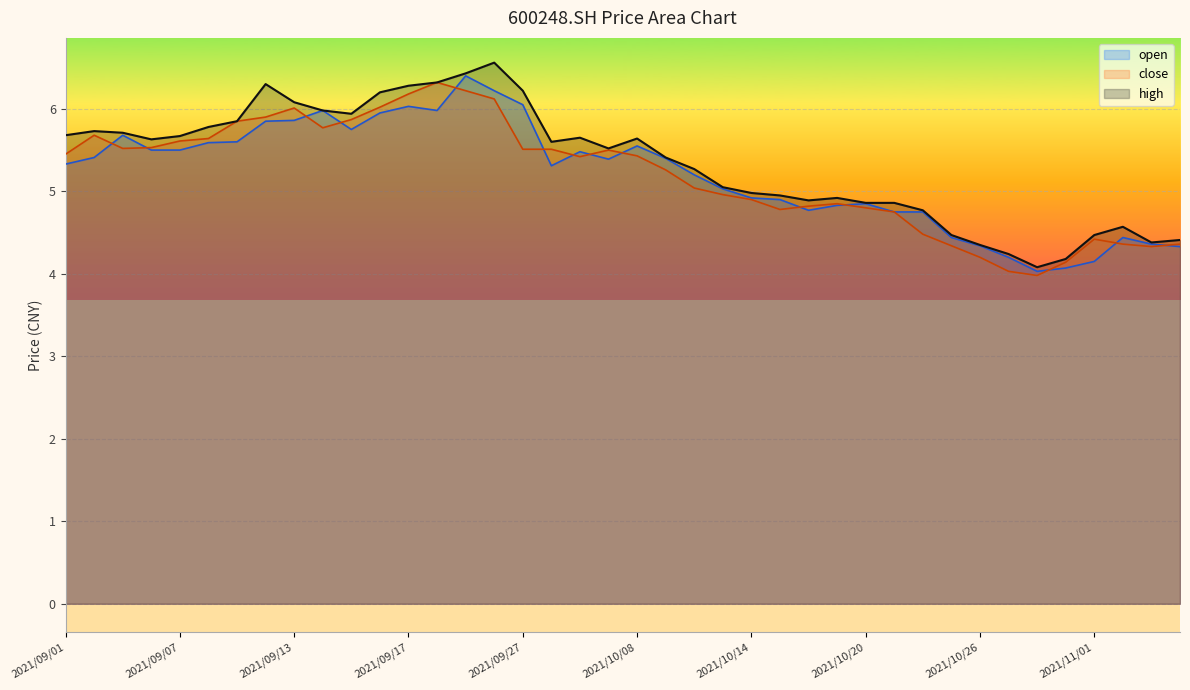

Which label corresponds to the smallest value in the chart?

2021/10/28